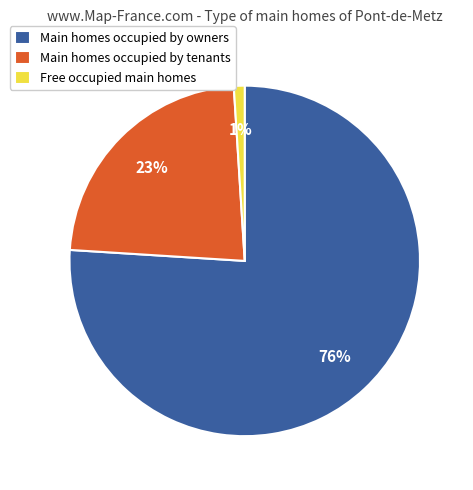

How many slices are in this pie chart?

3